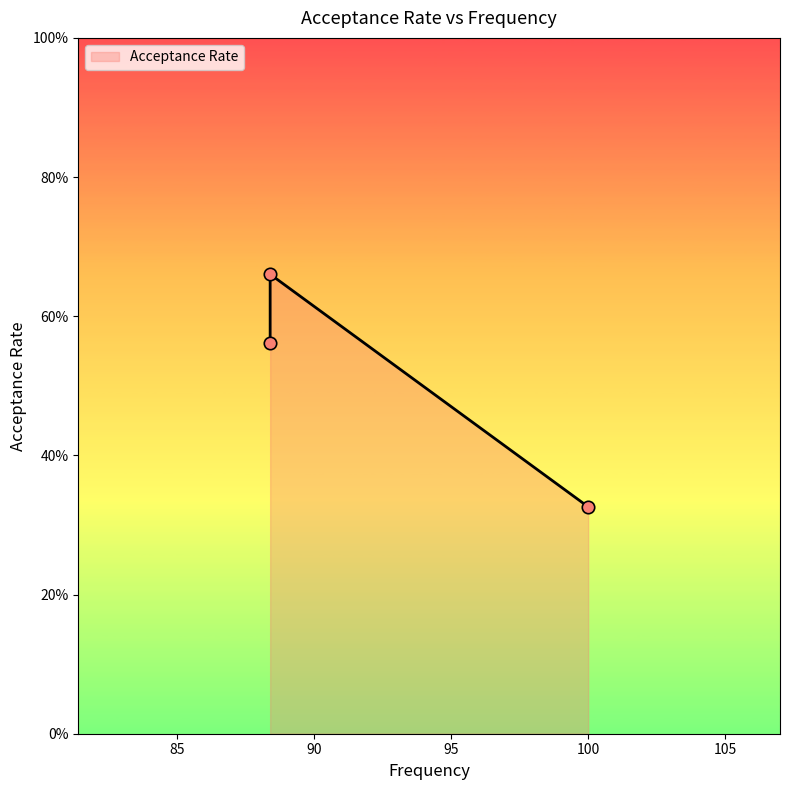

What is the change in value from 100.0 to 88.4?

+0.3